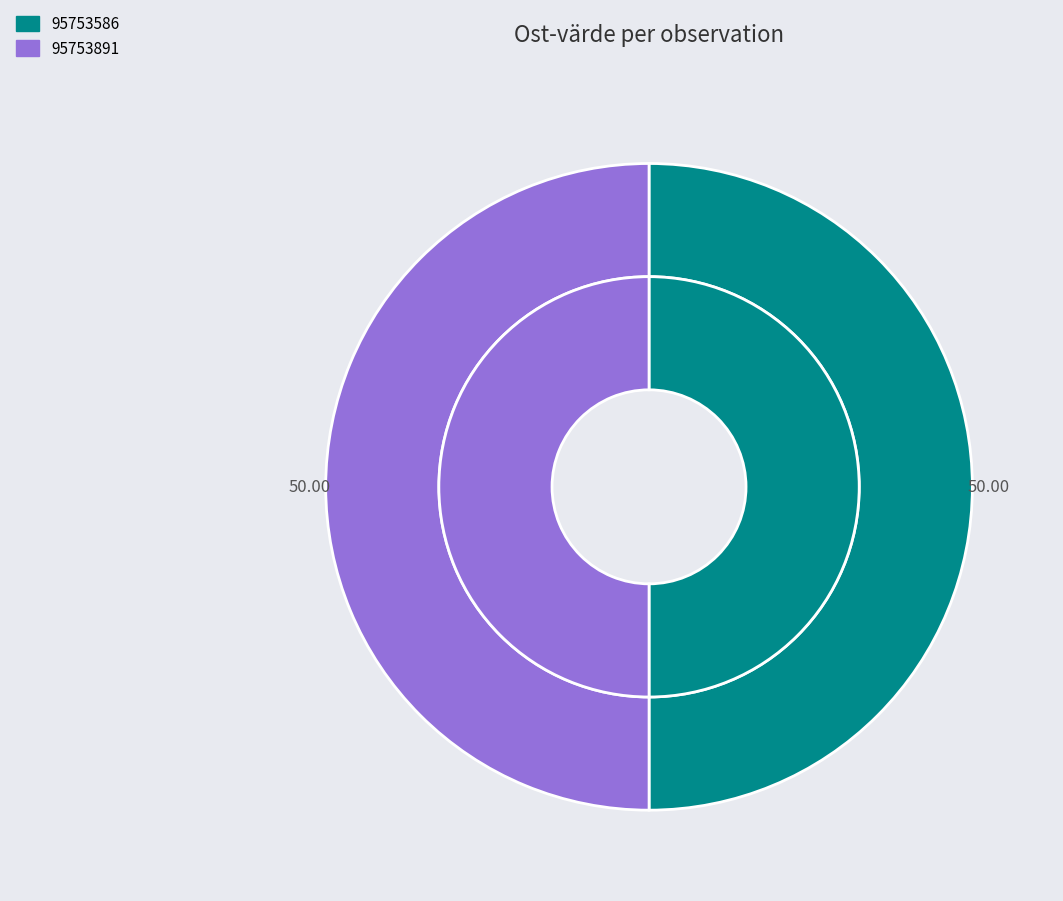

How many slices are in this pie chart?

2